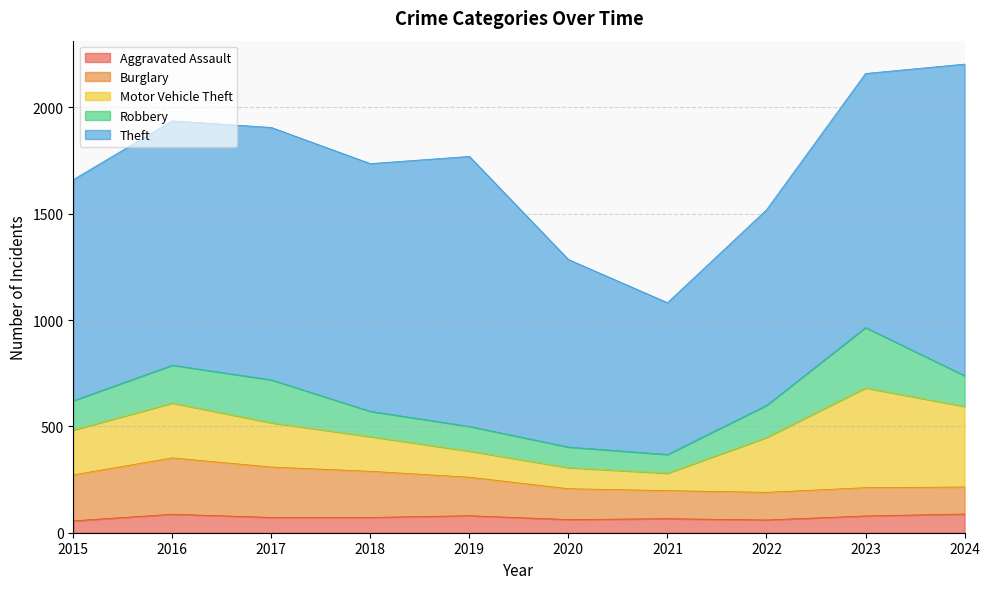

How many distinct data groups are displayed?

5